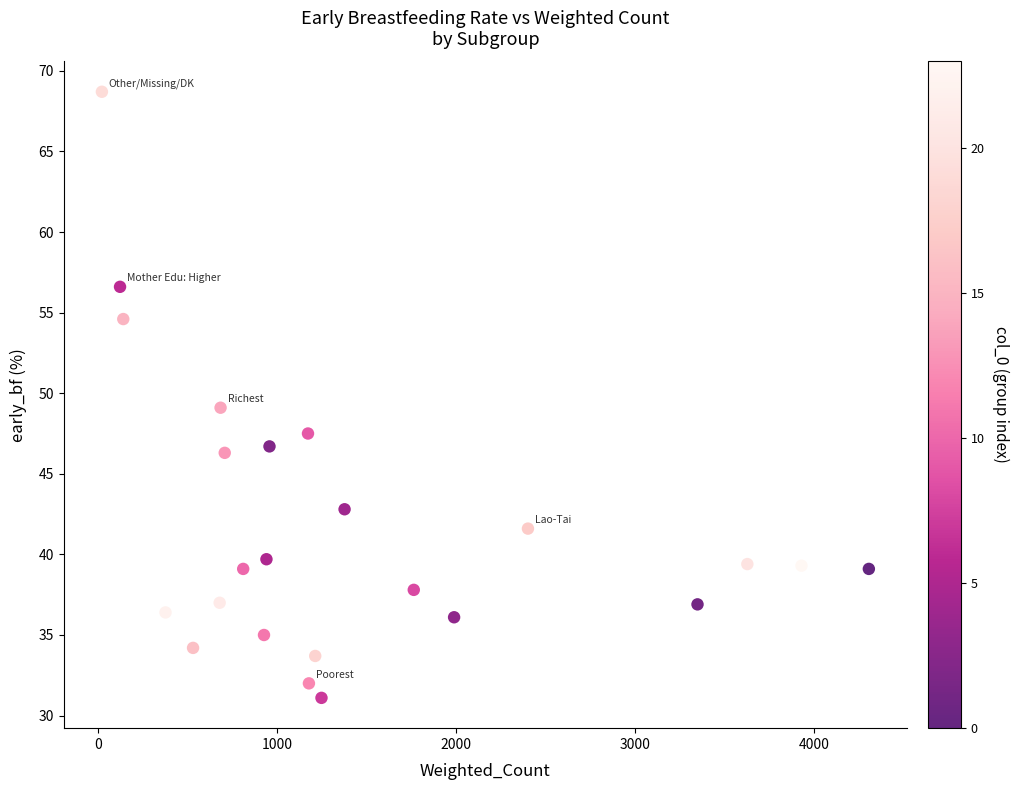

What is the range of Y values (max minus min)?

37.6